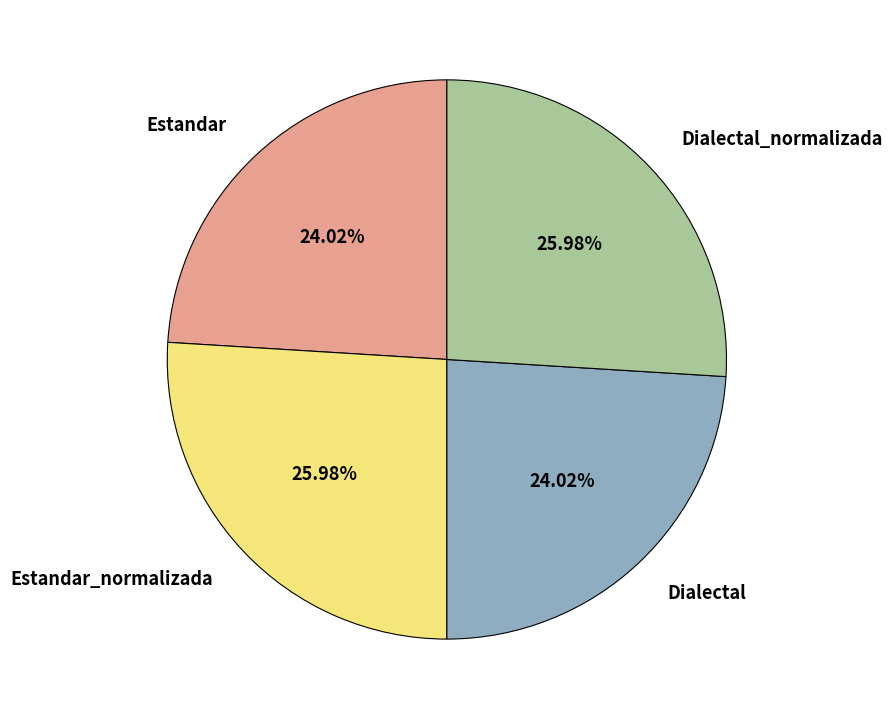

Is there a majority slice in this chart?

No